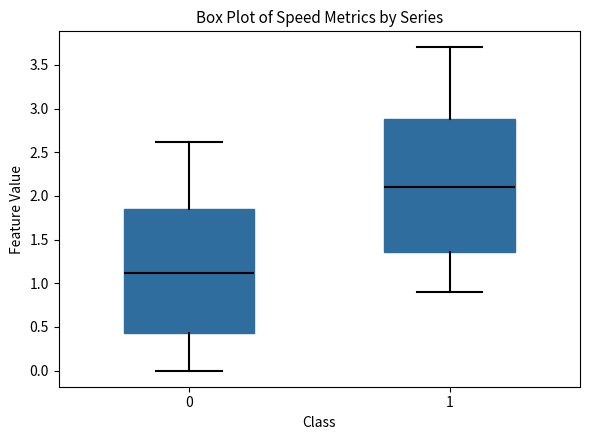

Where does the lower whisker of the box at x = 0 end on the y-axis? The values are not printed on the chart, so give them approximately, as read against the axis.

0.00